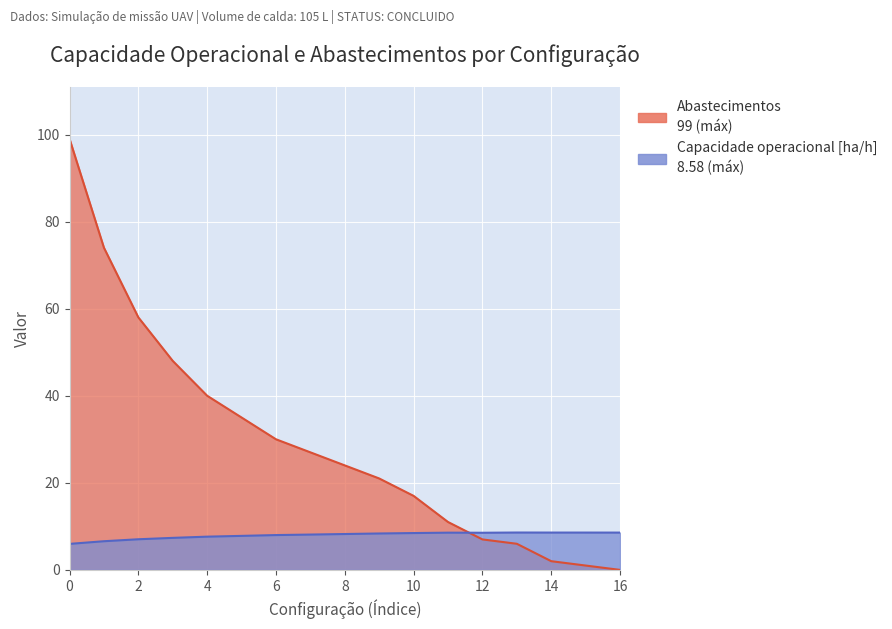

True or false: Capacidade operacional [ha/h] and Abastecimentos intersect in this chart.

True